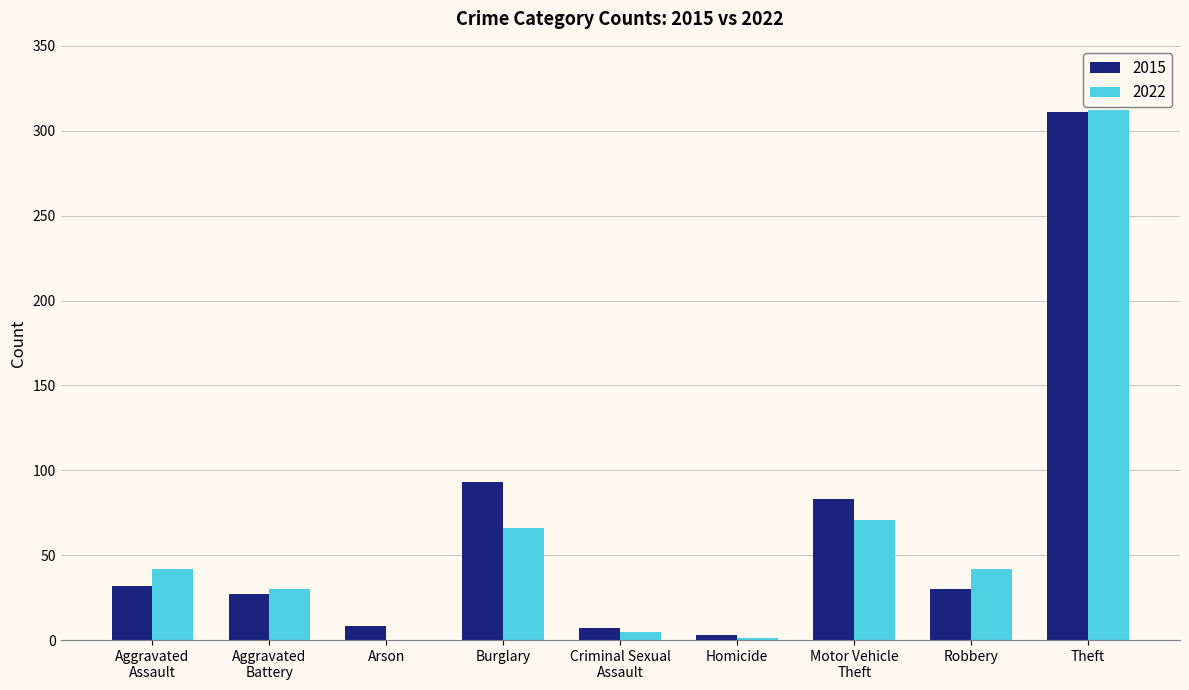

At which category is the sum across all series the highest?

Theft